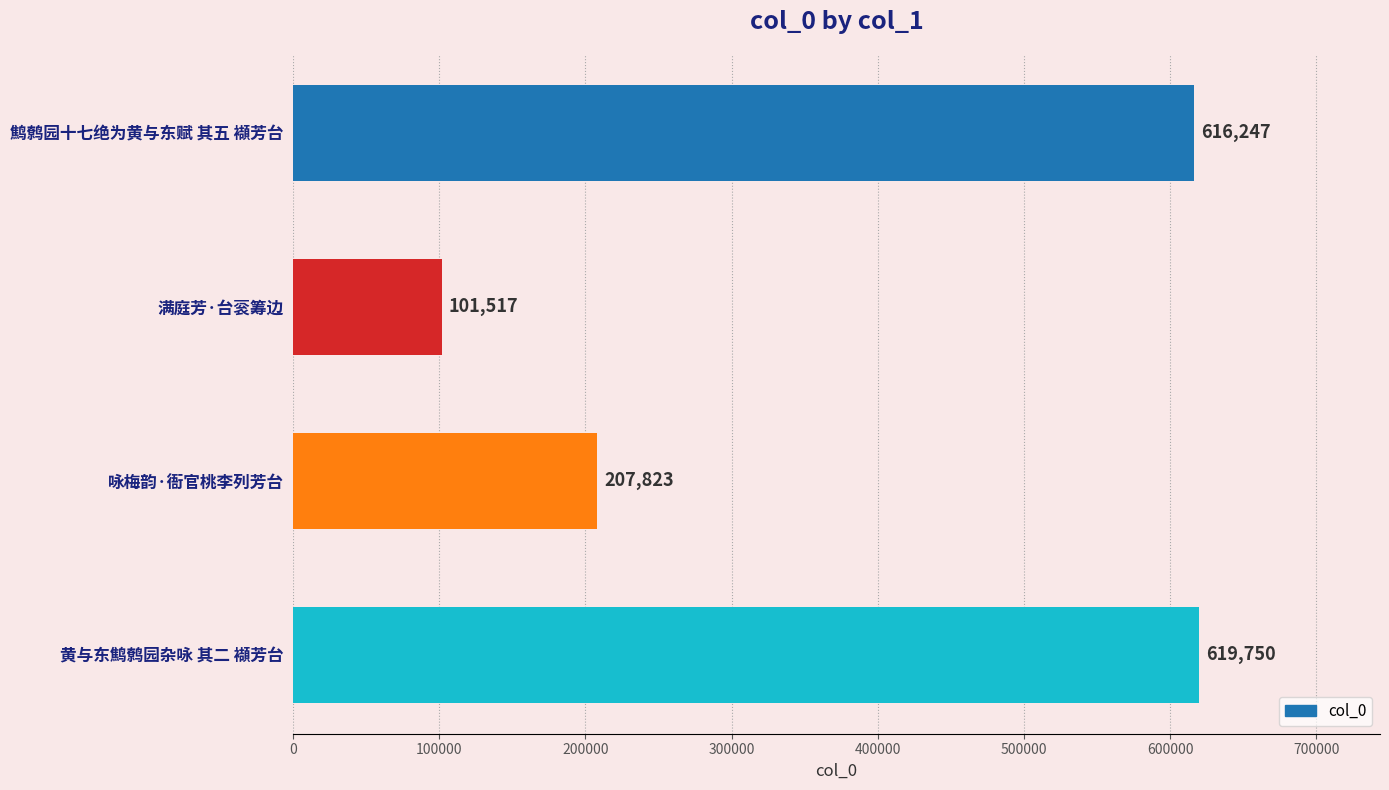

Does the chart contain stacked bars?

No